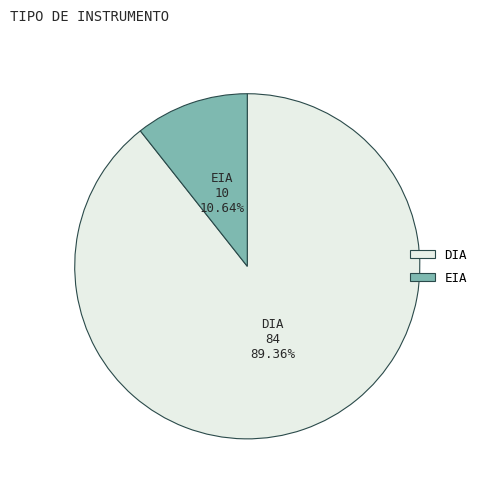

Rank the categories by value from lowest to highest.

EIA, DIA